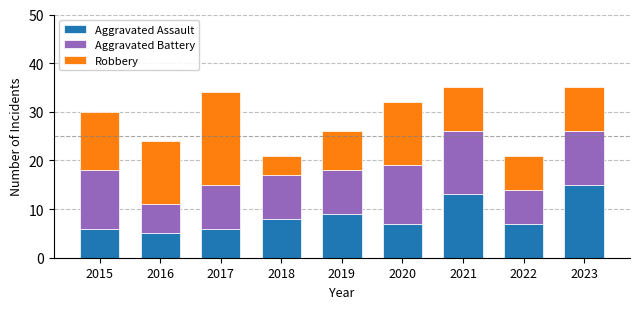

What is the difference between the maximum and minimum values in the Aggravated Assault series?

10